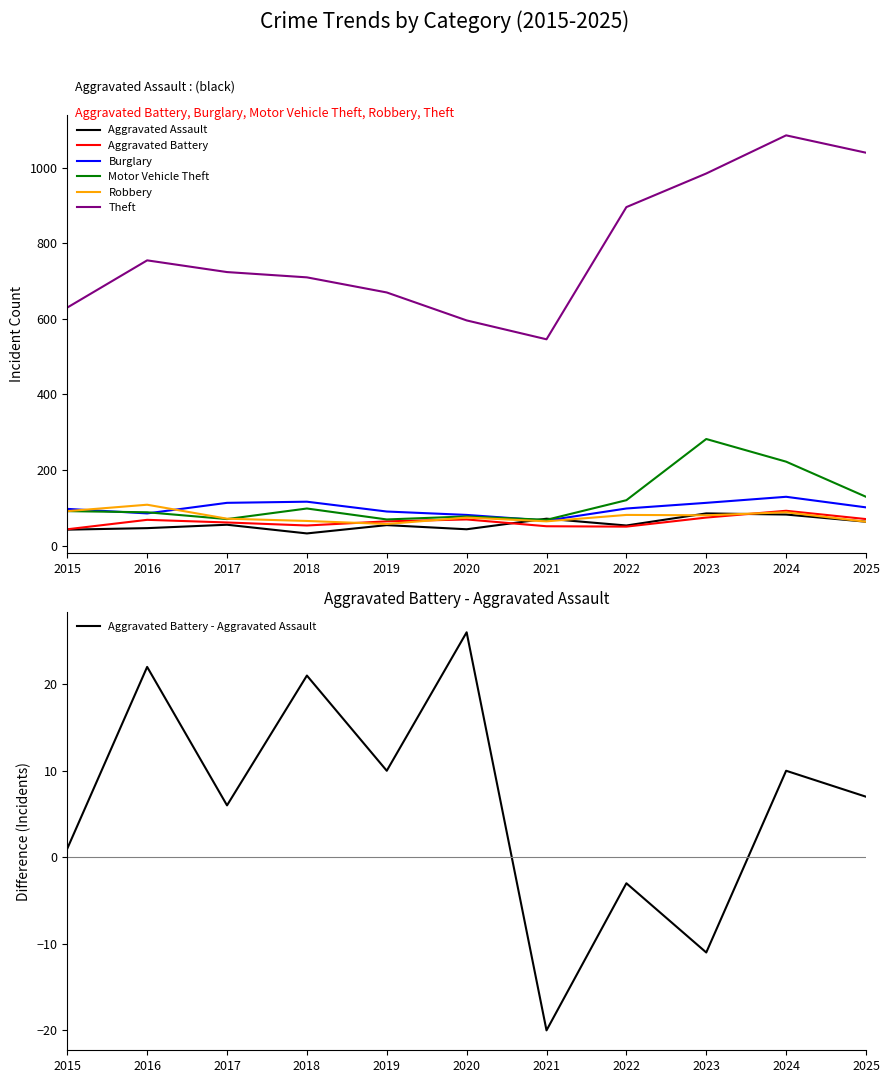

What is the approximate value of Robbery at 2020?

74